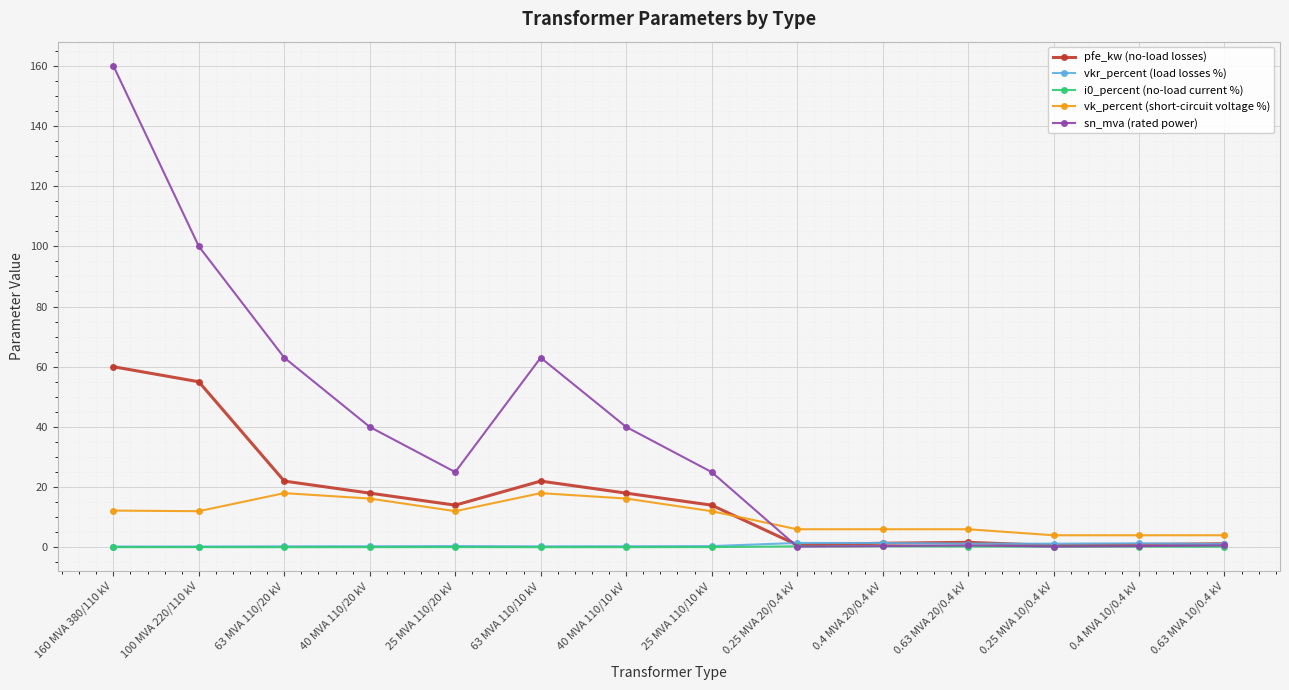

Read the vkr_percent (load losses %) value at 40 MVA 110/20 kV.

0.3